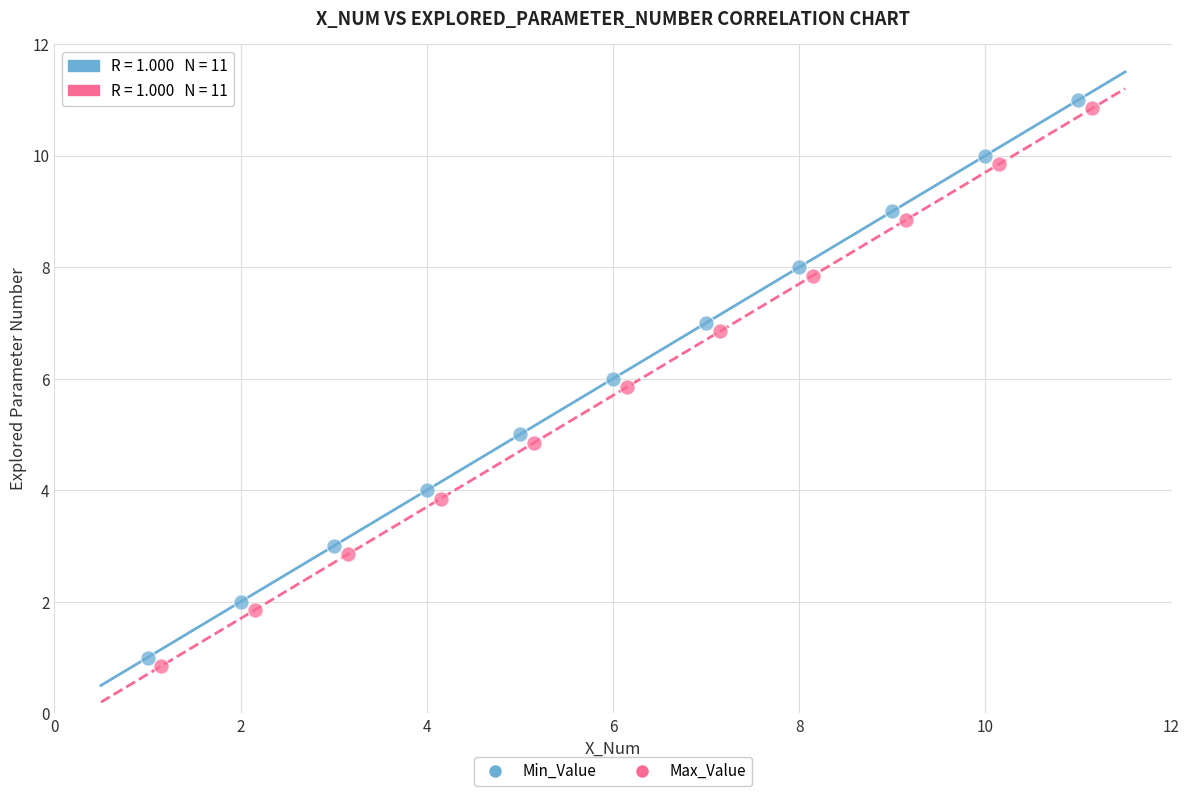

Which series reaches the maximum Y coordinate?

Min_Value